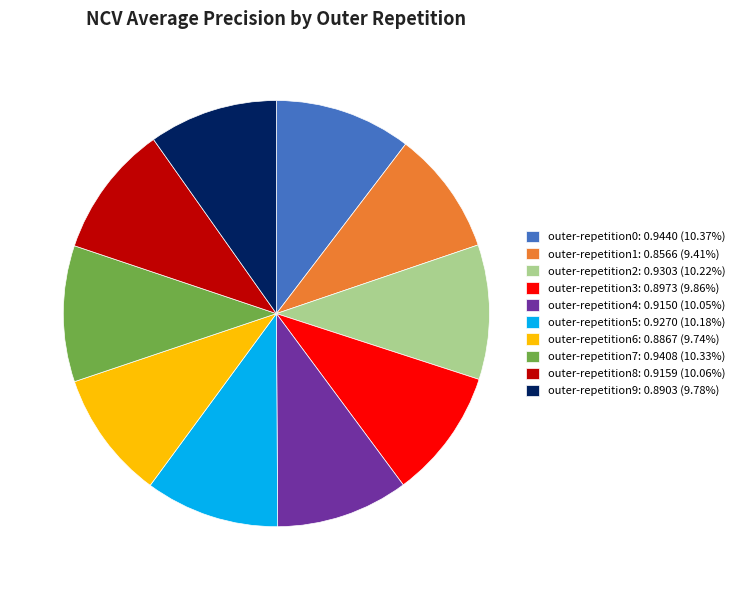

Is outer-repetition4 the majority of the pie?

No